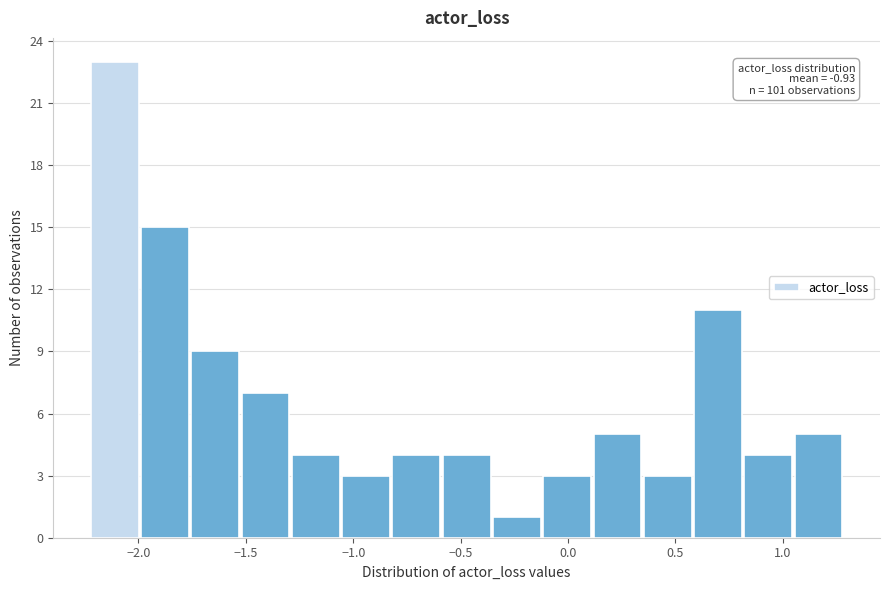

Which range on the x-axis has the tallest bar?

-2.20 to -2.00